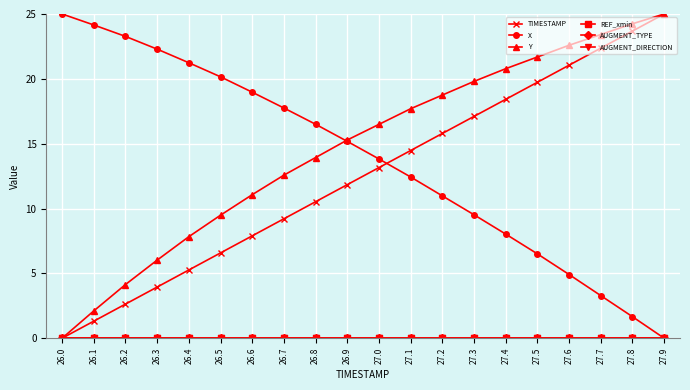

At which label does AUGMENT_DIRECTION reach its peak?

26.0